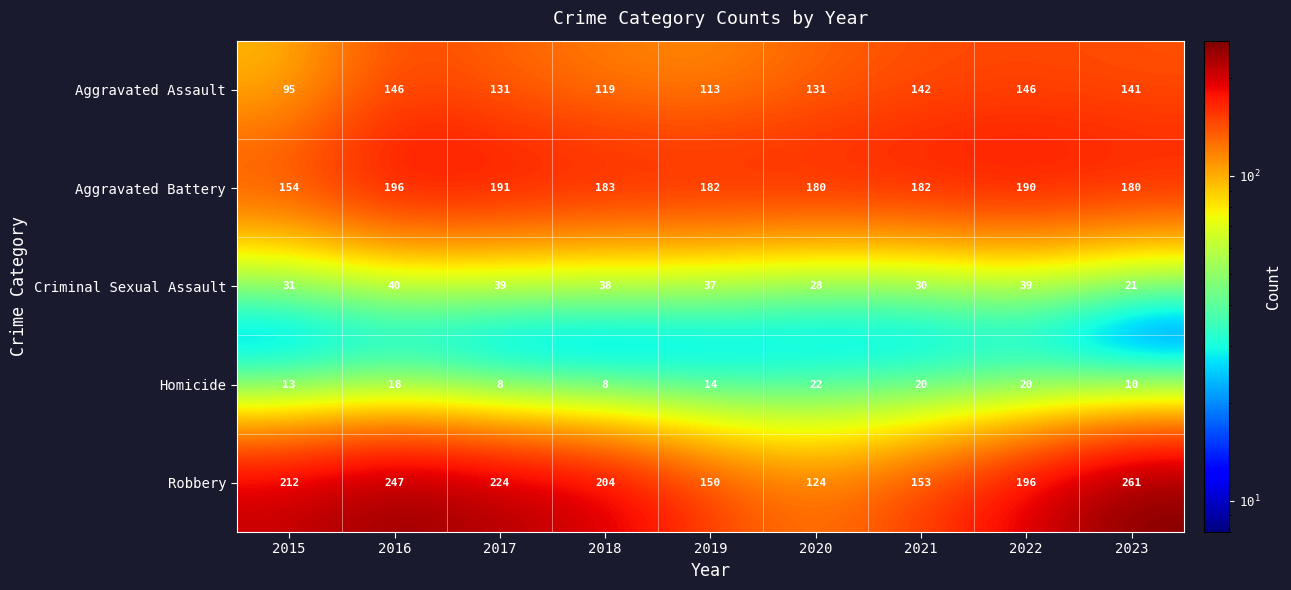

At how many categories does at least one series exceed 88?

9